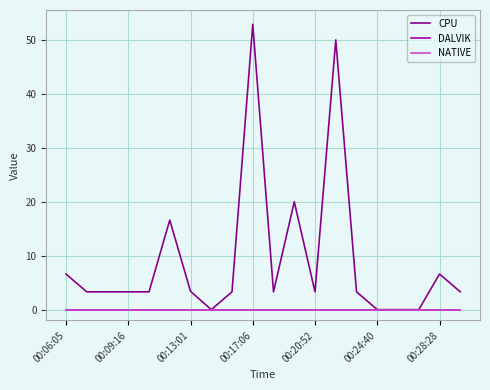

Does the chart display data point markers on the line(s)?

No